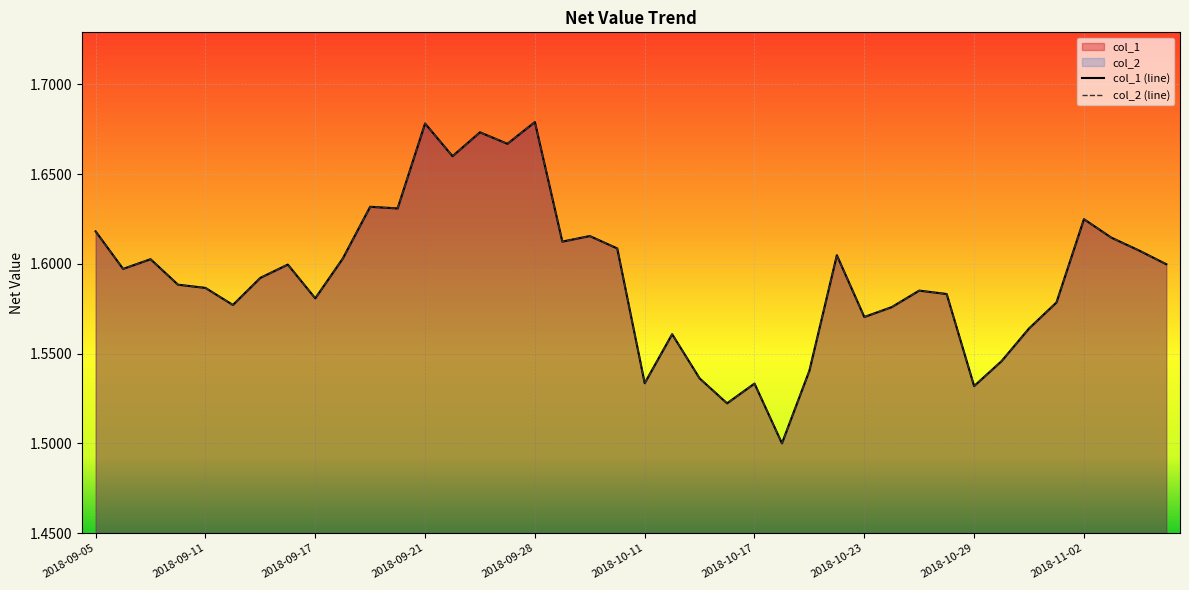

What are all the series names shown in the legend?

col_1, col_2